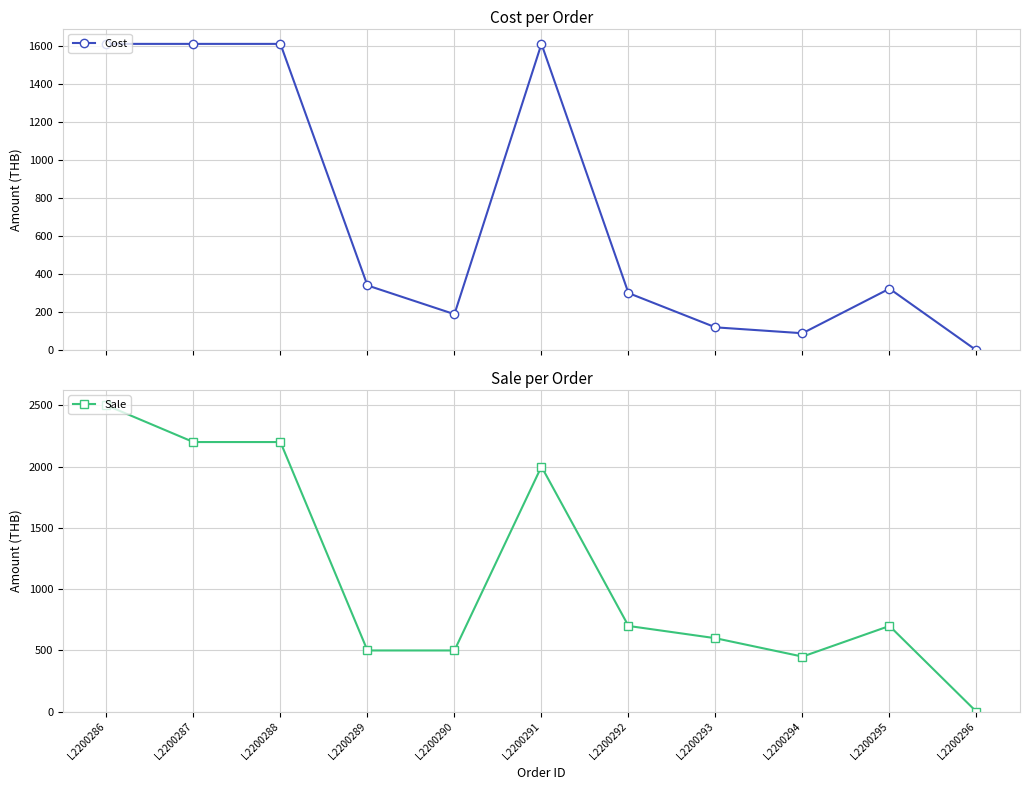

What is the value of the Cost point at the 5th from the left?

190